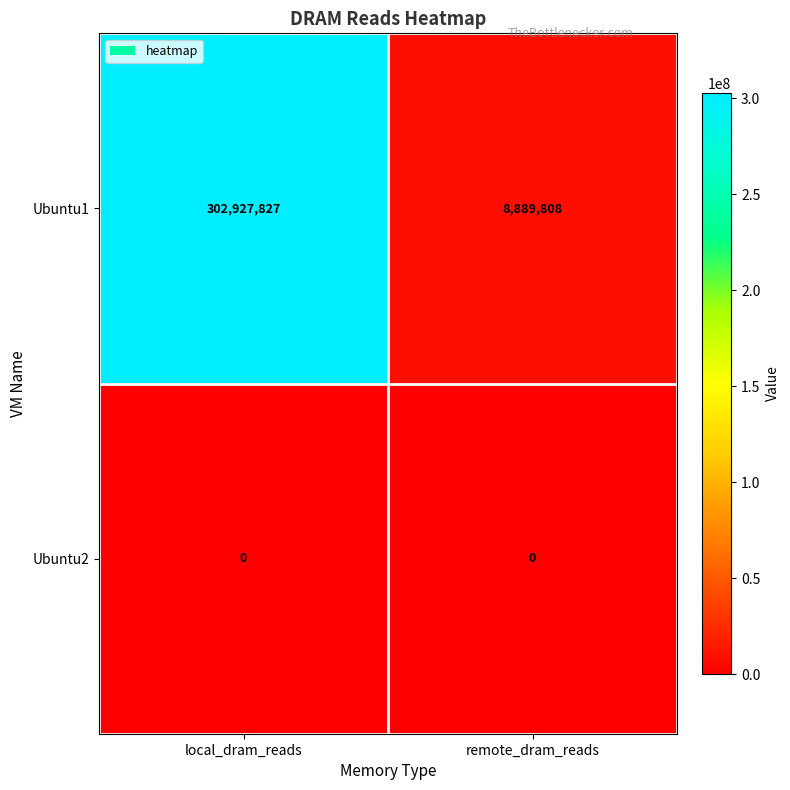

Between local_dram_reads and remote_dram_reads, which series saw the biggest shift?

Ubuntu1